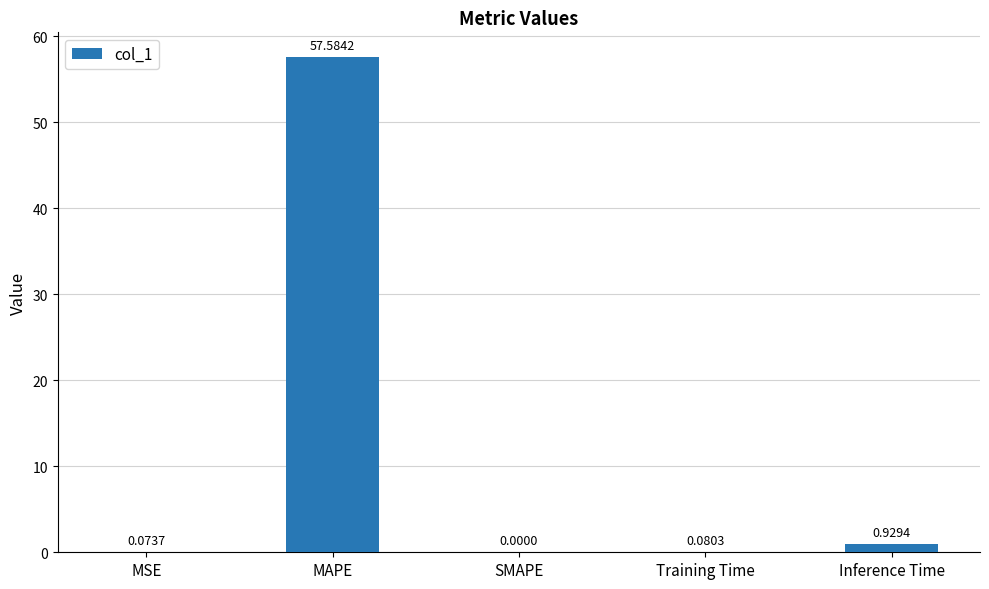

At which category does the chart reach its peak across all series?

MAPE